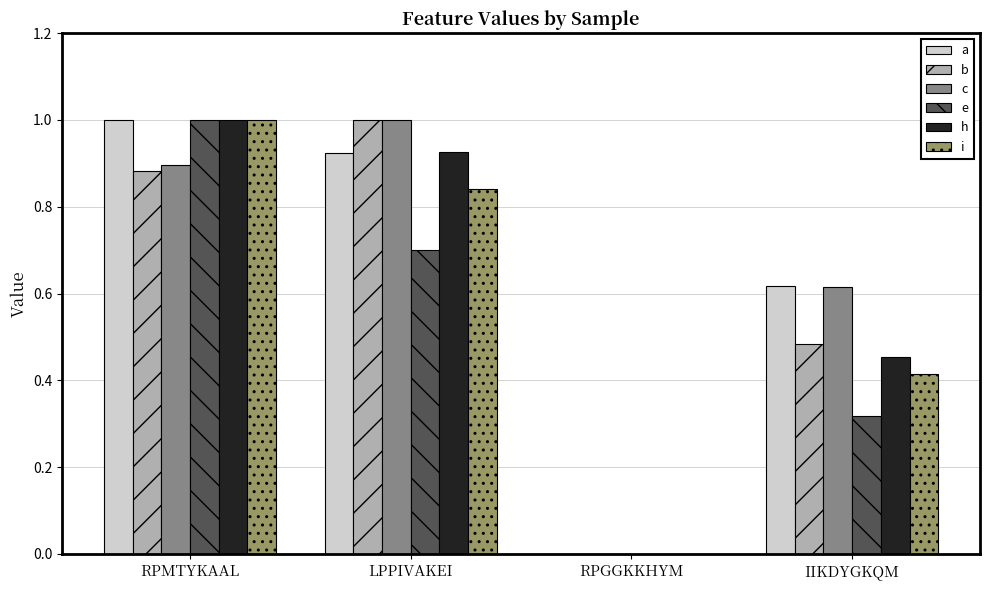

Are the bars horizontal?

No